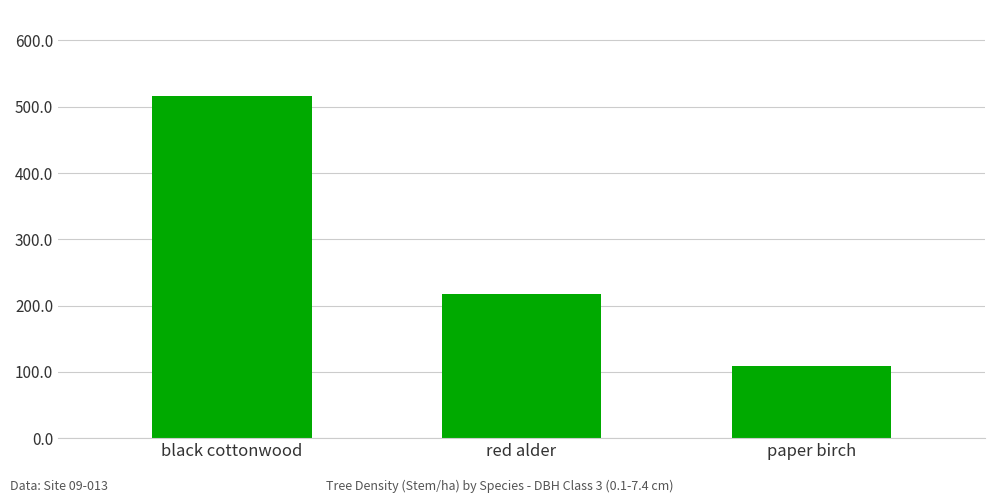

What position from the left is black cottonwood?

1